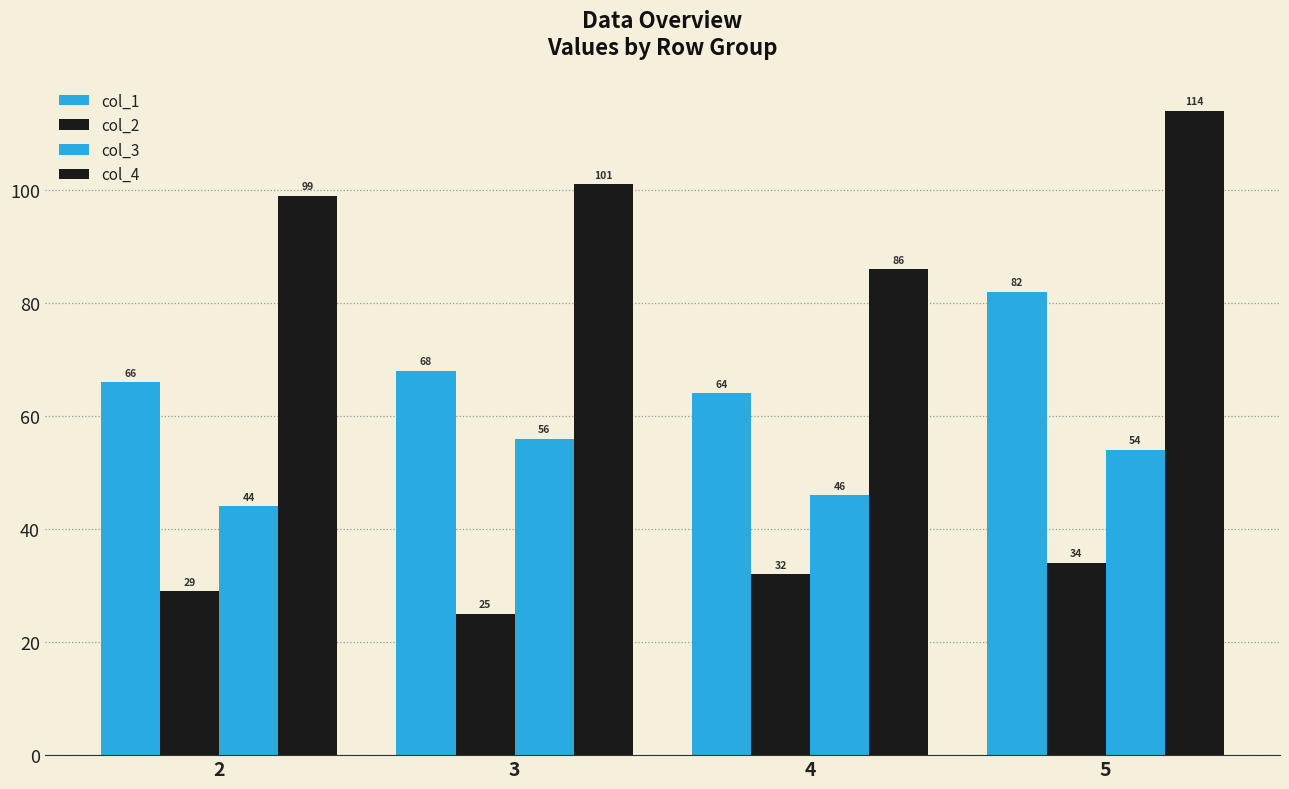

Count the number of data series in this chart.

4